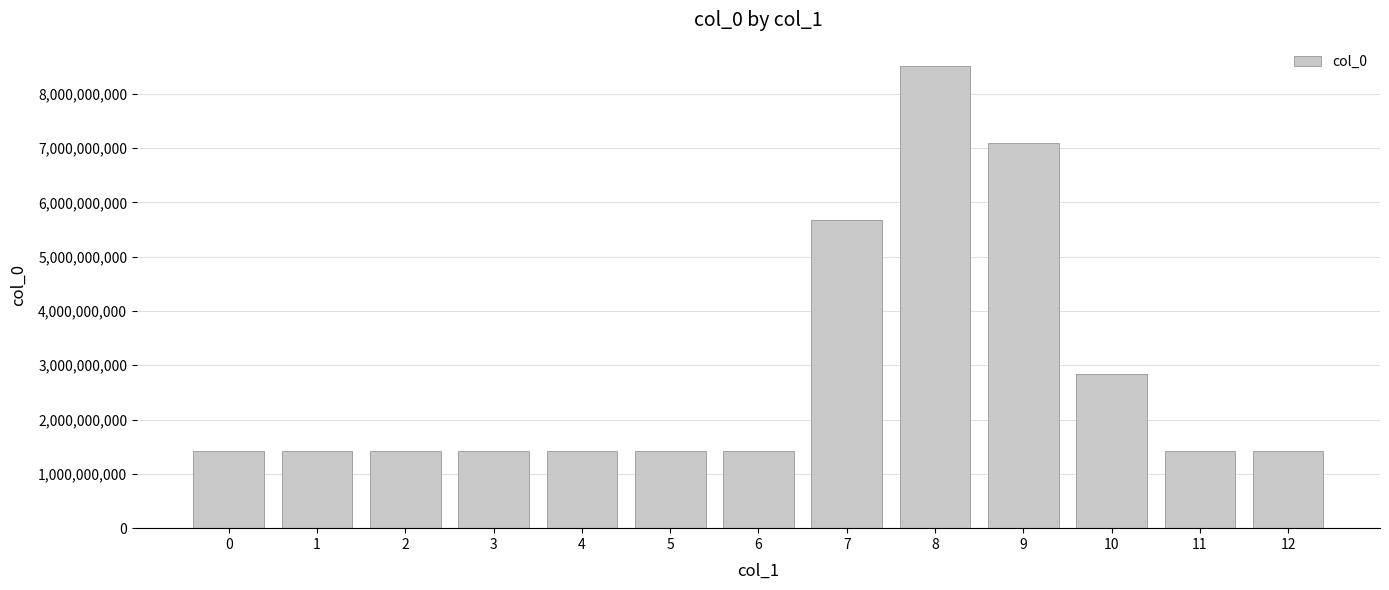

The value at 7 is 1934139244. True or false?

False